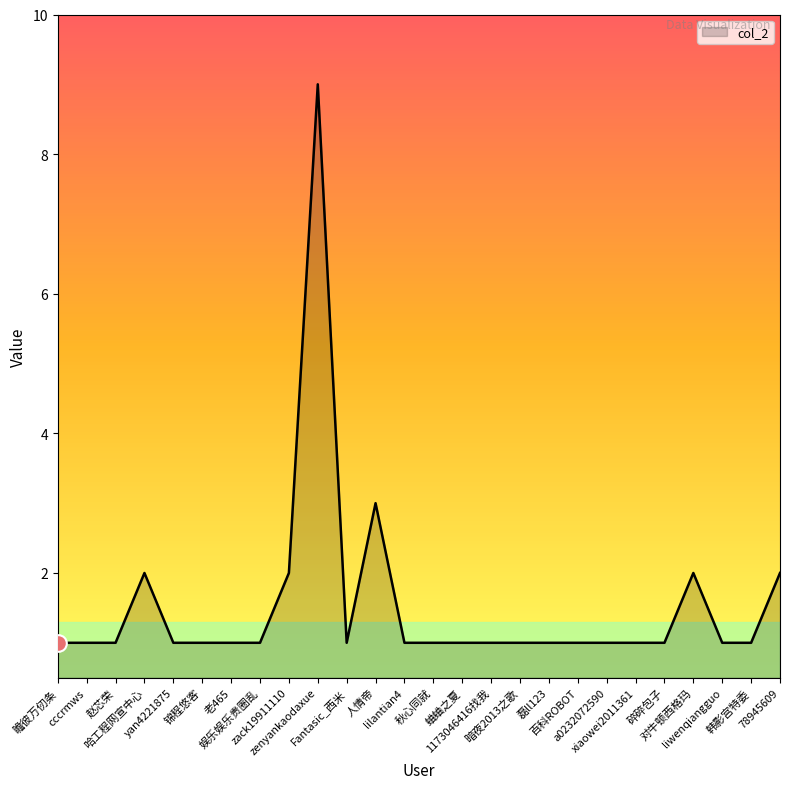

What is the maximum value shown in the chart?

9